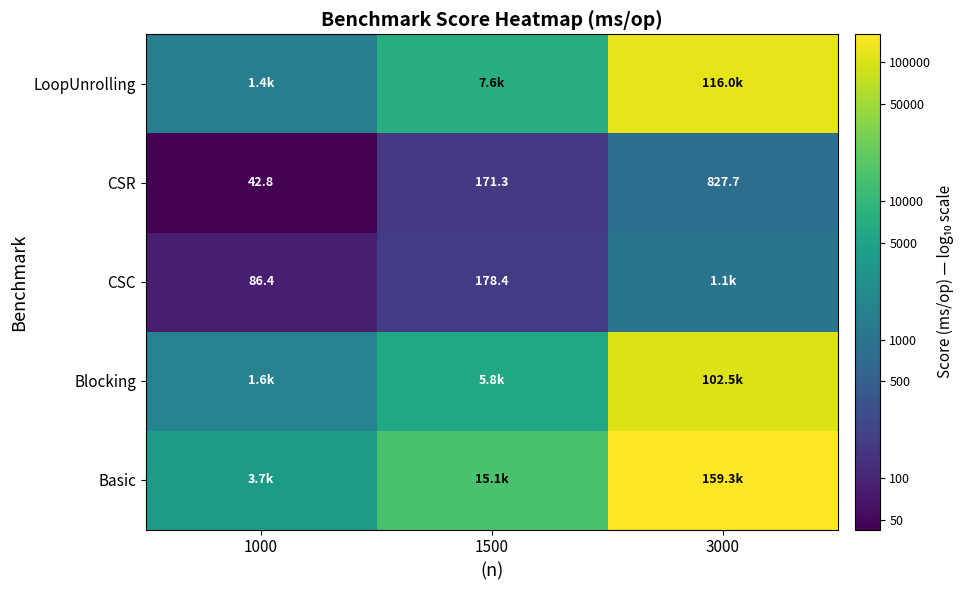

Count the number of data series in this chart.

5